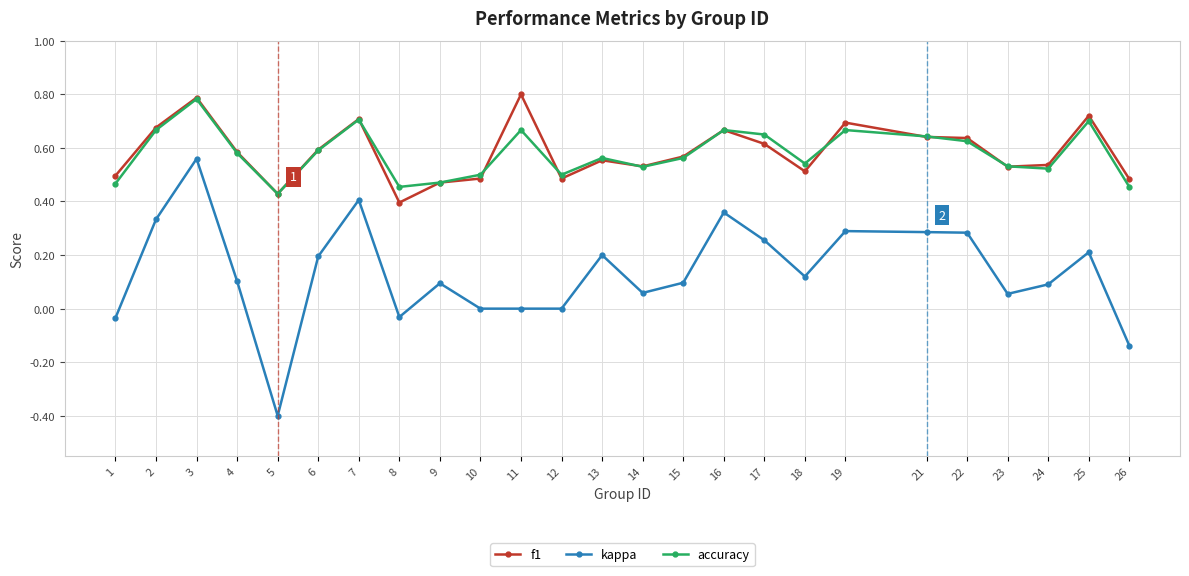

The accuracy series shows 0.8 at 6. True or false?

False